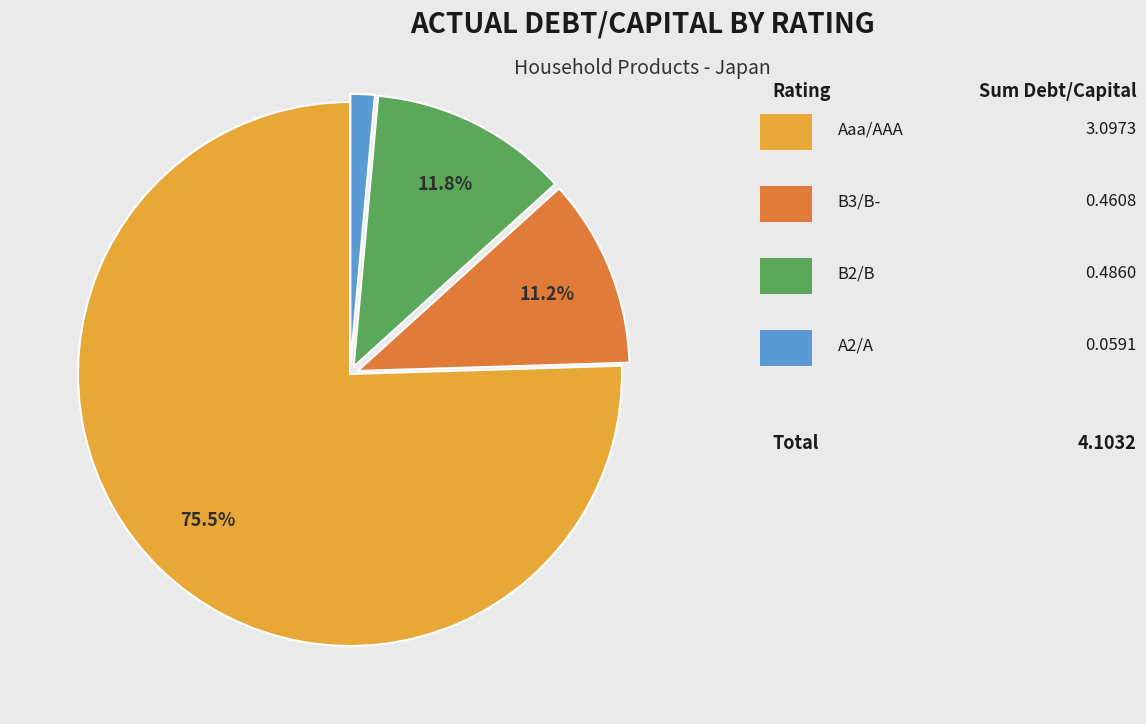

Is there any slice that represents more than half of the pie?

Yes